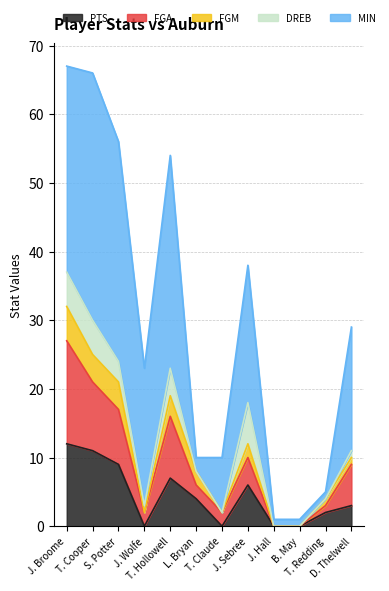

Rank the categories by MIN value from lowest to highest.

J. Hall, B. May, T. Redding, L. Bryan, T. Claude, D. Thelwell, J. Wolfe, J. Sebree, J. Broome, T. Hollowell, S. Potter, T. Cooper